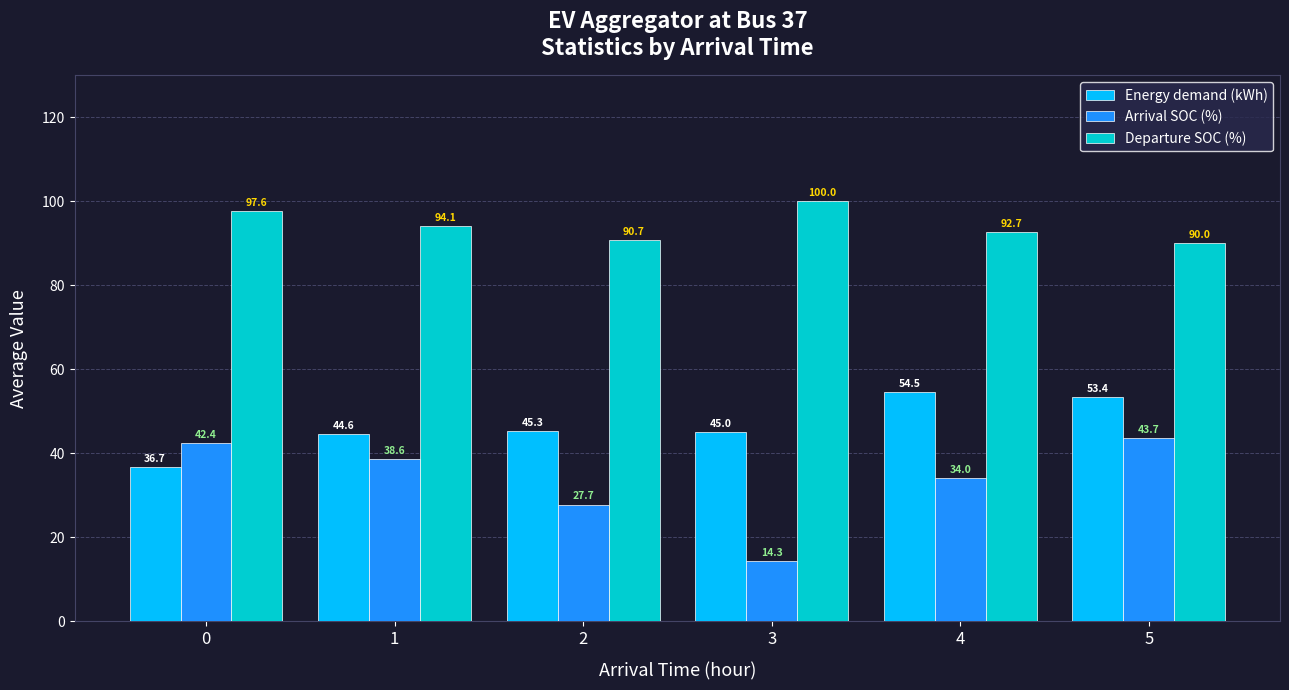

What is the spread (max minus min) of values at 4?

58.7